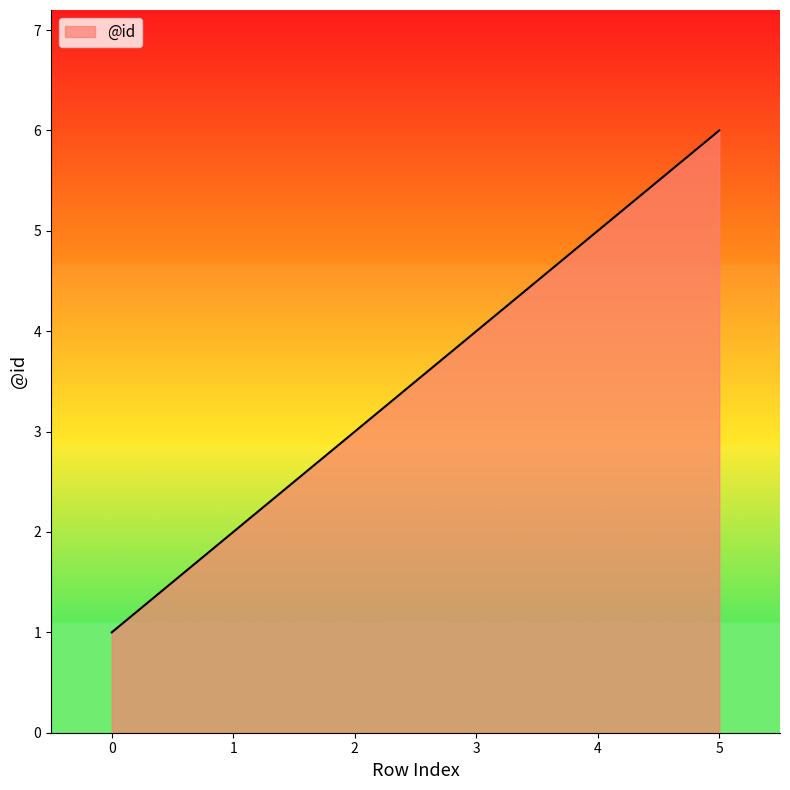

Which has a higher value, 3 or 5?

5